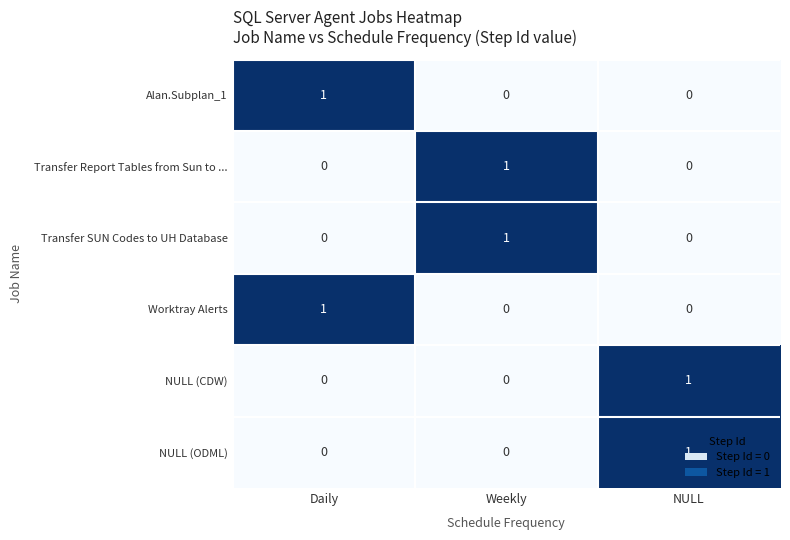

At how many categories does at least one series exceed 0?

3